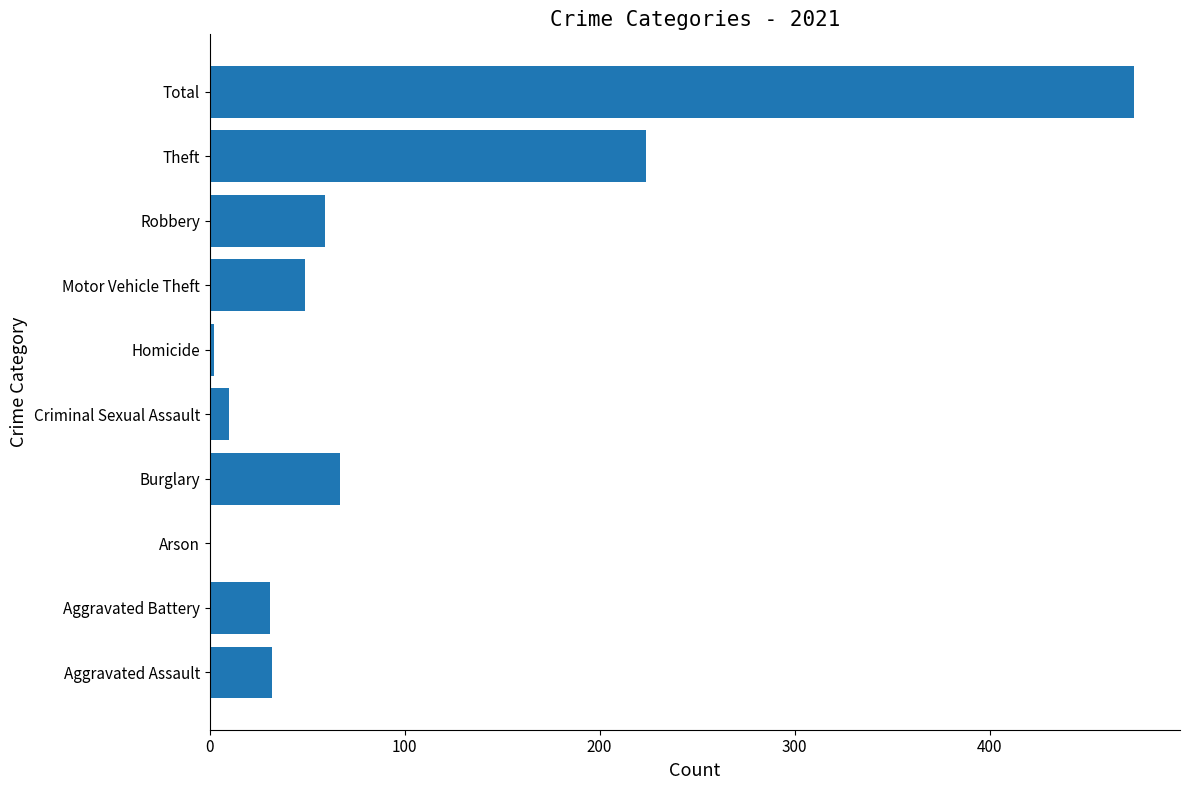

The value at Robbery is 81. True or false?

False